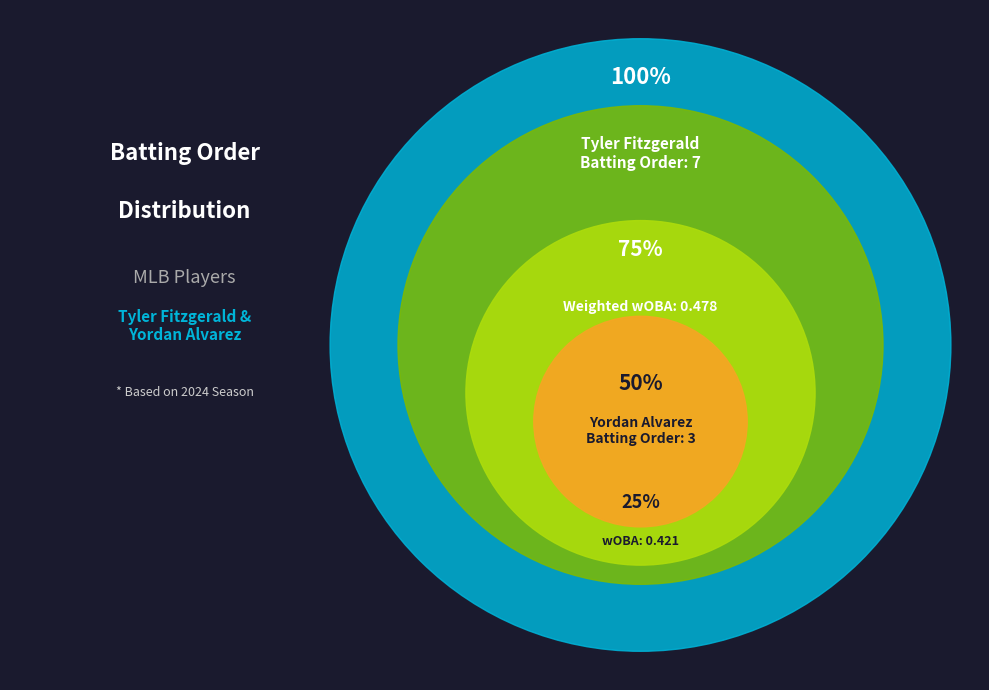

What is the largest slice in the pie chart?

Tyler Fitzgerald